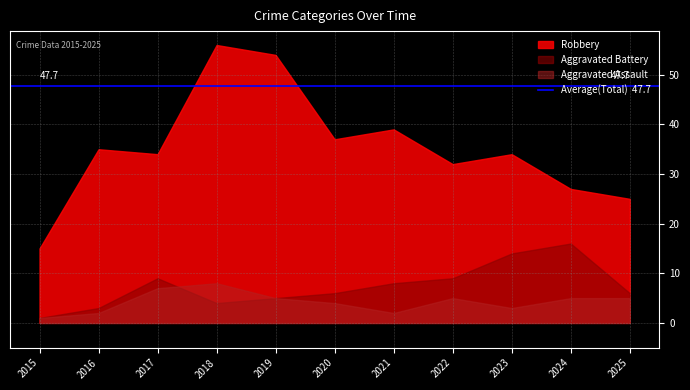

What is the total value across all series at 2019?

64